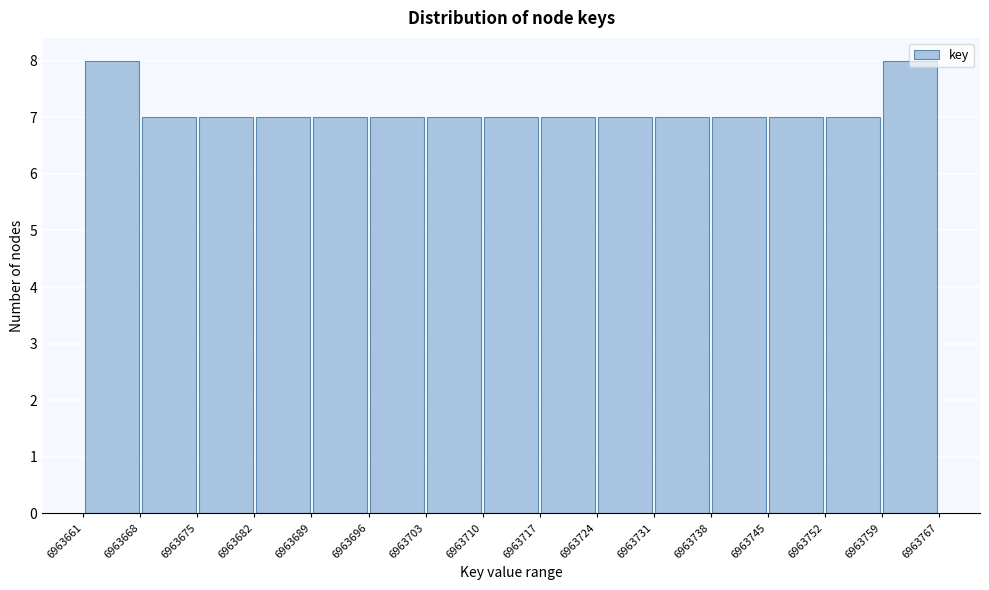

Reading left to right, list every bar in this chart as the range it spans on the x-axis followed by its height. The values are not printed on the chart, so give them approximately, as read against the axis.

6963661 to 6963668: 8
6963668 to 6963675: 7
6963675 to 6963682: 7
6963682 to 6963689: 7
6963689 to 6963696: 7
6963696 to 6963703: 7
6963703 to 6963710: 7
6963710 to 6963717: 7
6963717 to 6963724: 7
6963724 to 6963731: 7
6963731 to 6963738: 7
6963738 to 6963745: 7
6963745 to 6963752: 7
6963752 to 6963759: 7
6963759 to 6963767: 8